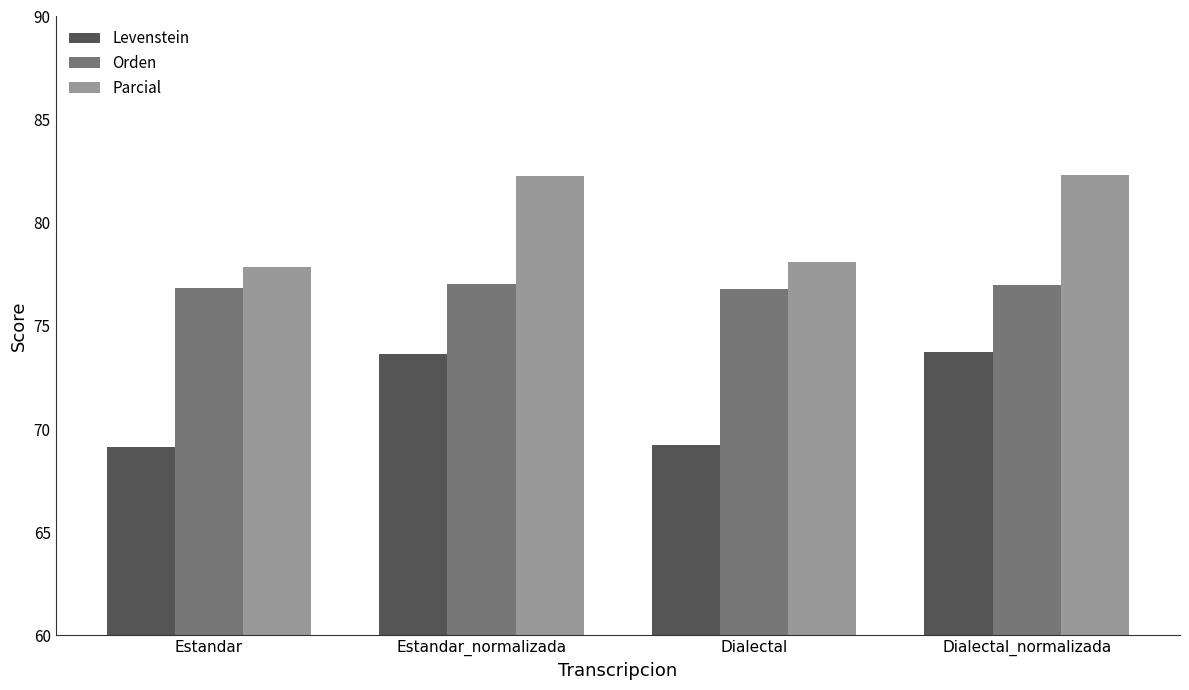

Is the value of Levenstein at Estandar greater than the value of Orden at Estandar_normalizada?

No